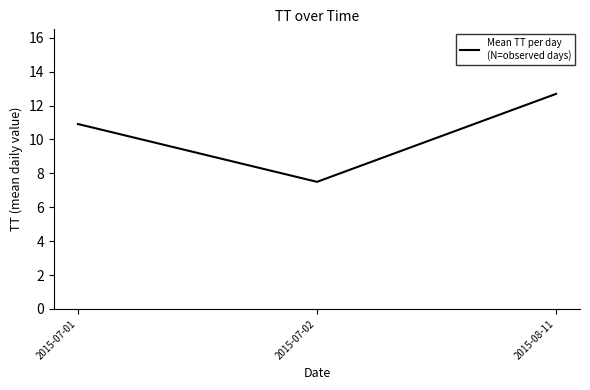

What is the difference between the maximum and minimum values?

5.2